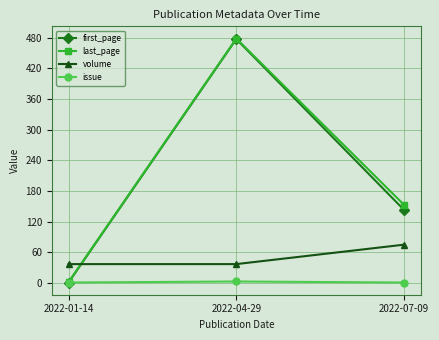

Does the chart display data point markers on the line(s)?

Yes